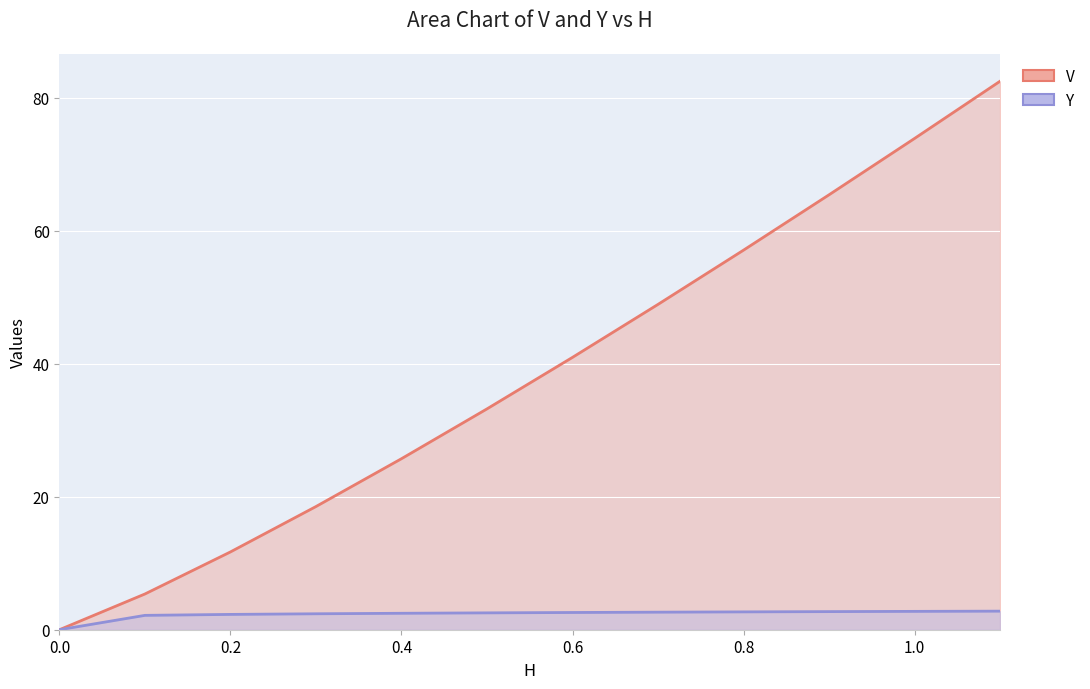

Rank the series at 0.2 from lowest to highest value.

Y (line), V (line)